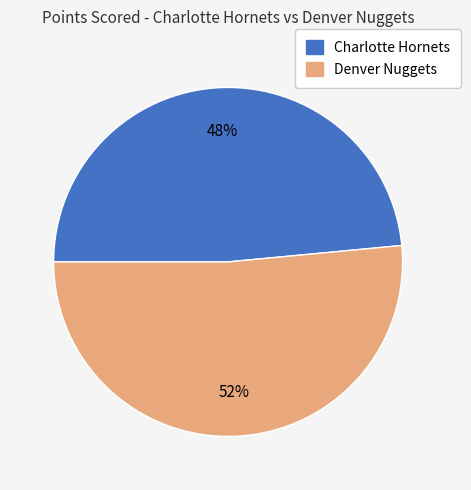

Do Charlotte Hornets and Denver Nuggets together represent more than half of the pie?

Yes